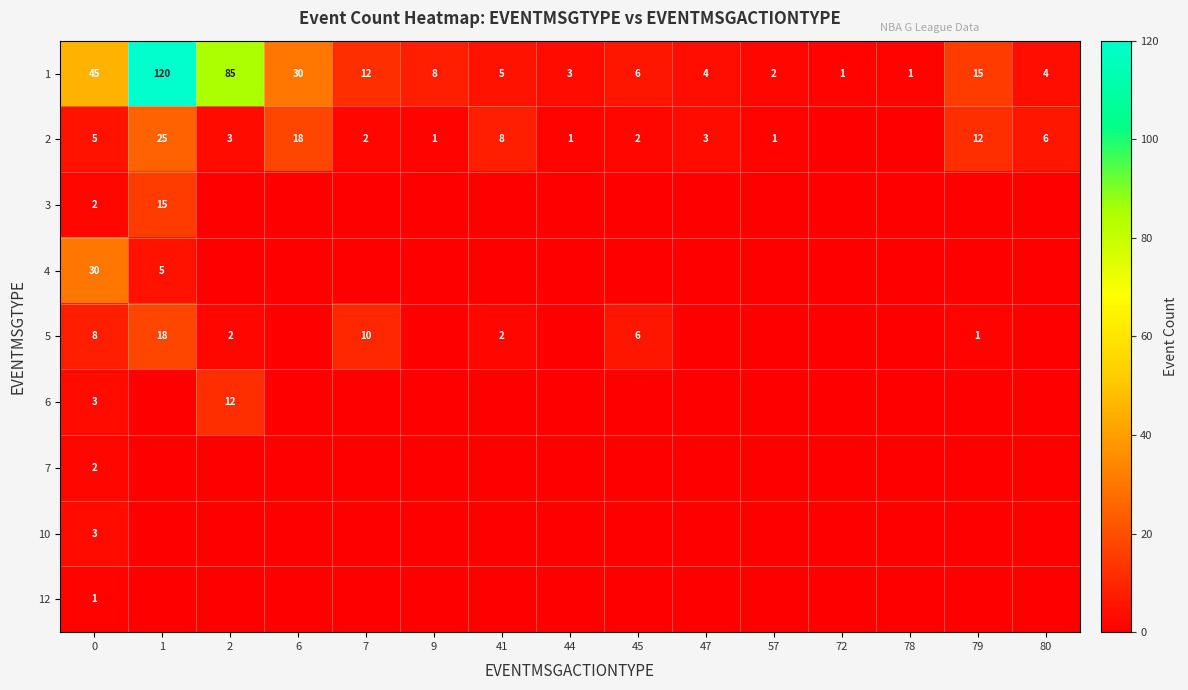

What is the difference between the highest and lowest values at 80?

6